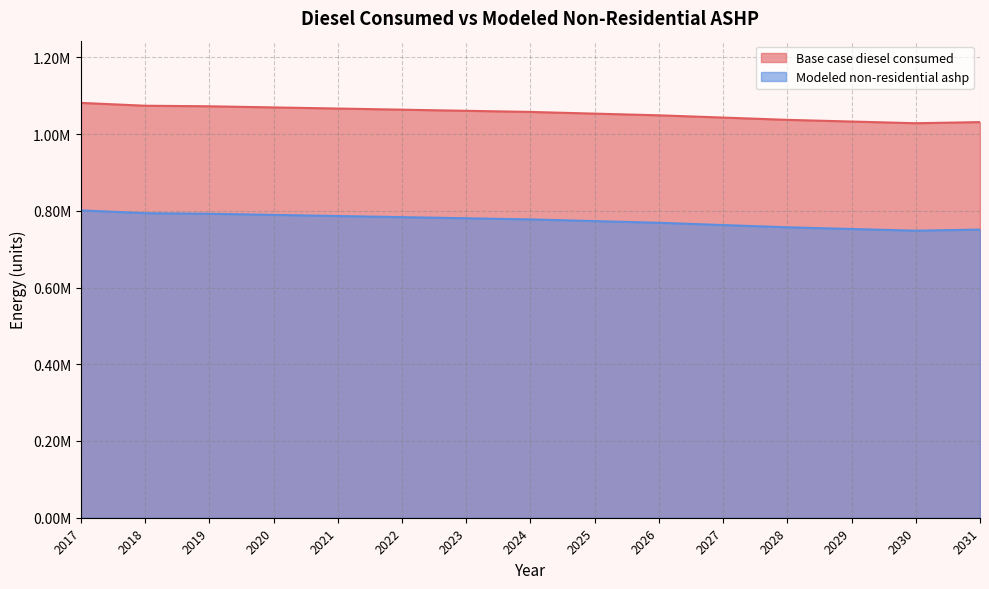

List the series in order of their peak value, lowest first.

Modeled non-residential ashp, Base case diesel consumed